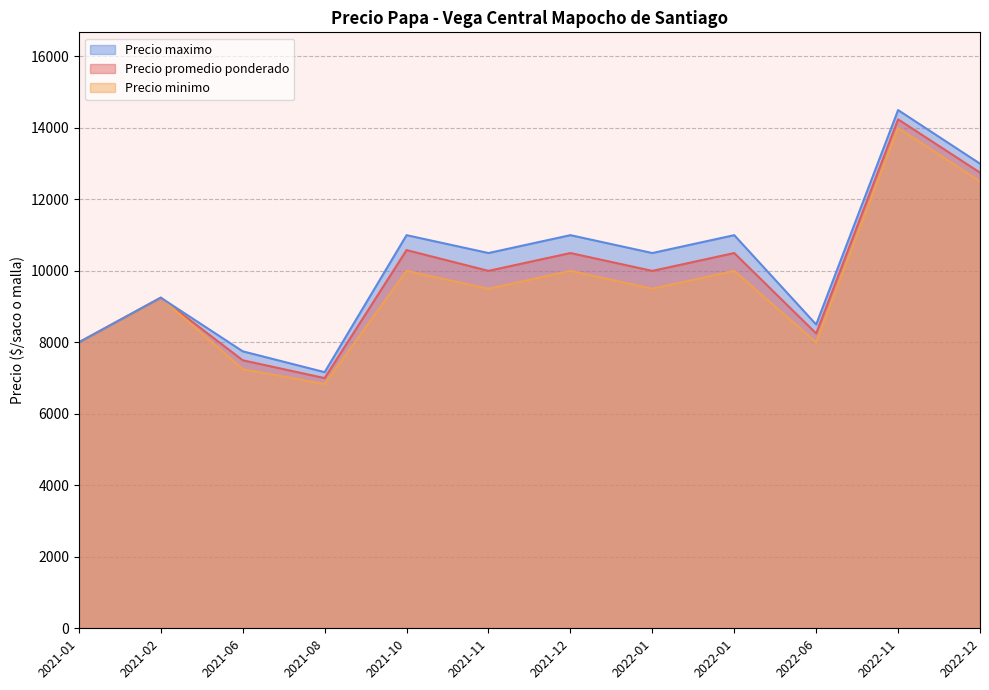

The Precio promedio ponderado series shows 14864 at 2022-01-14. True or false?

False